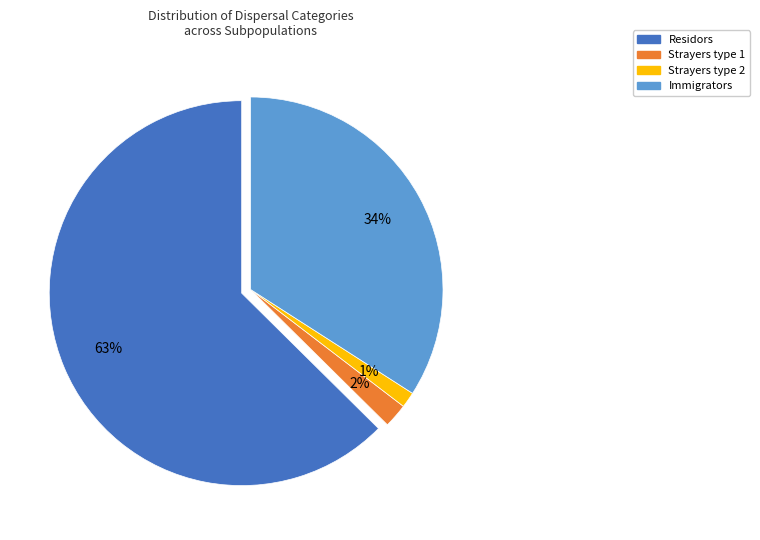

To the nearest percent, what percentage of the pie is 36?

5%